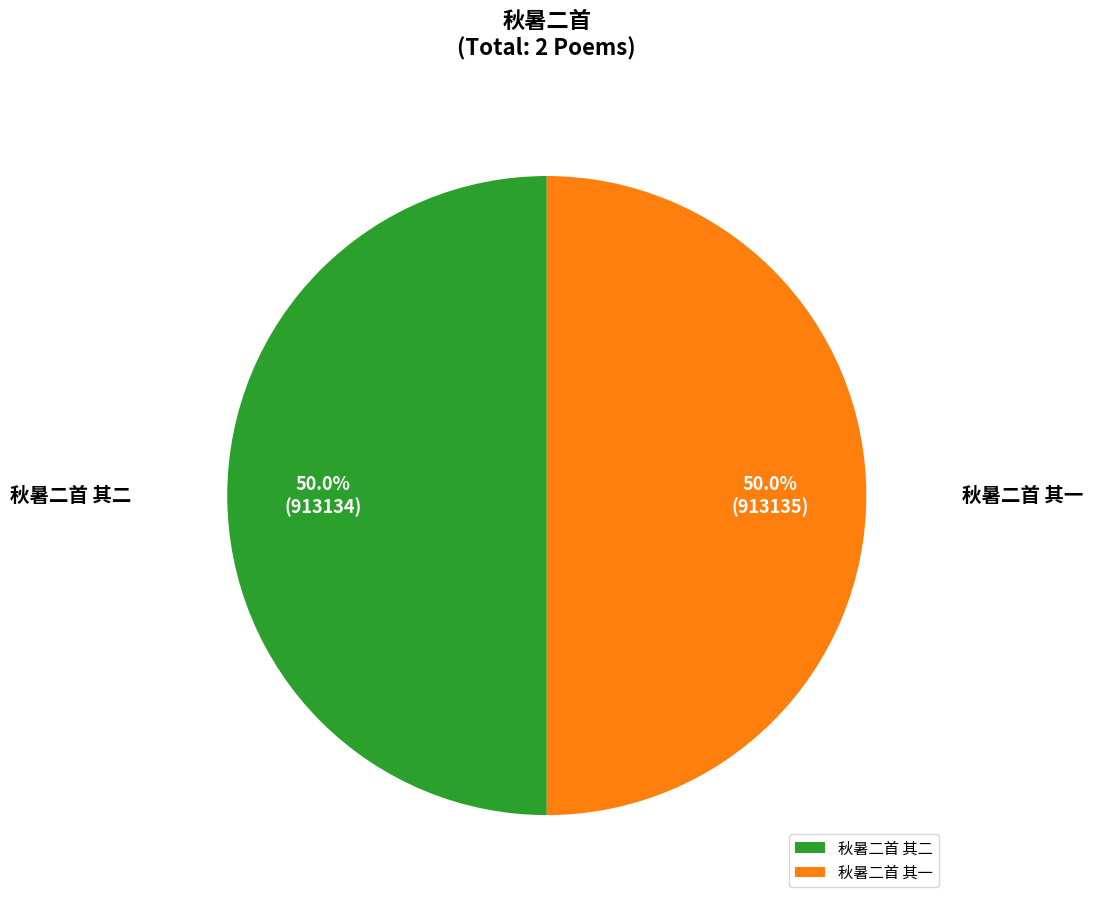

What percentage do 秋暑二首 其二 and 秋暑二首 其一 together represent?

100.0%